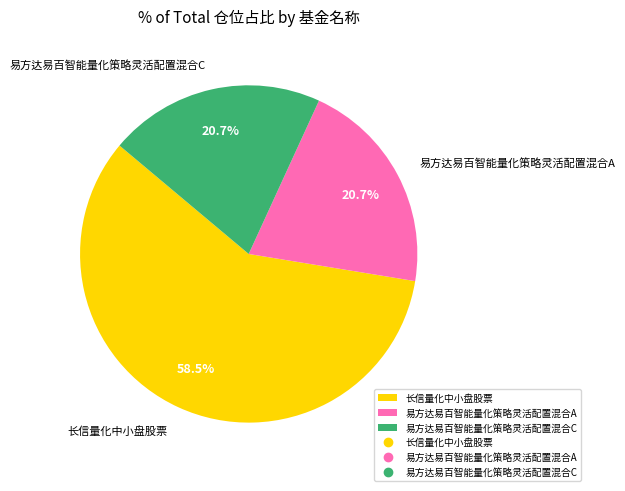

Which has a higher value, 长信量化中小盘股票 or 易方达易百智能量化策略灵活配置混合A?

长信量化中小盘股票